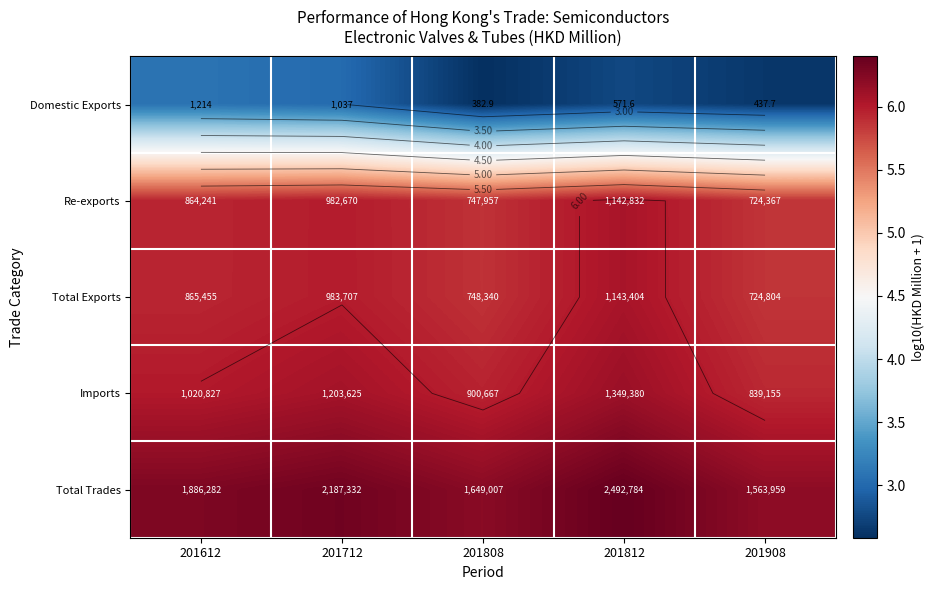

The Domestic Exports series shows 1.7 at 201908. True or false?

False